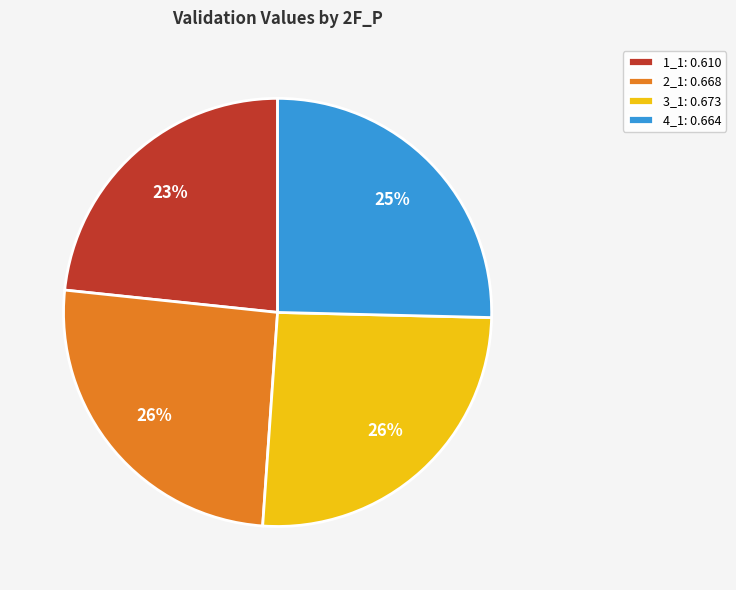

Which category has the smallest portion of the pie?

1_1: 0.610